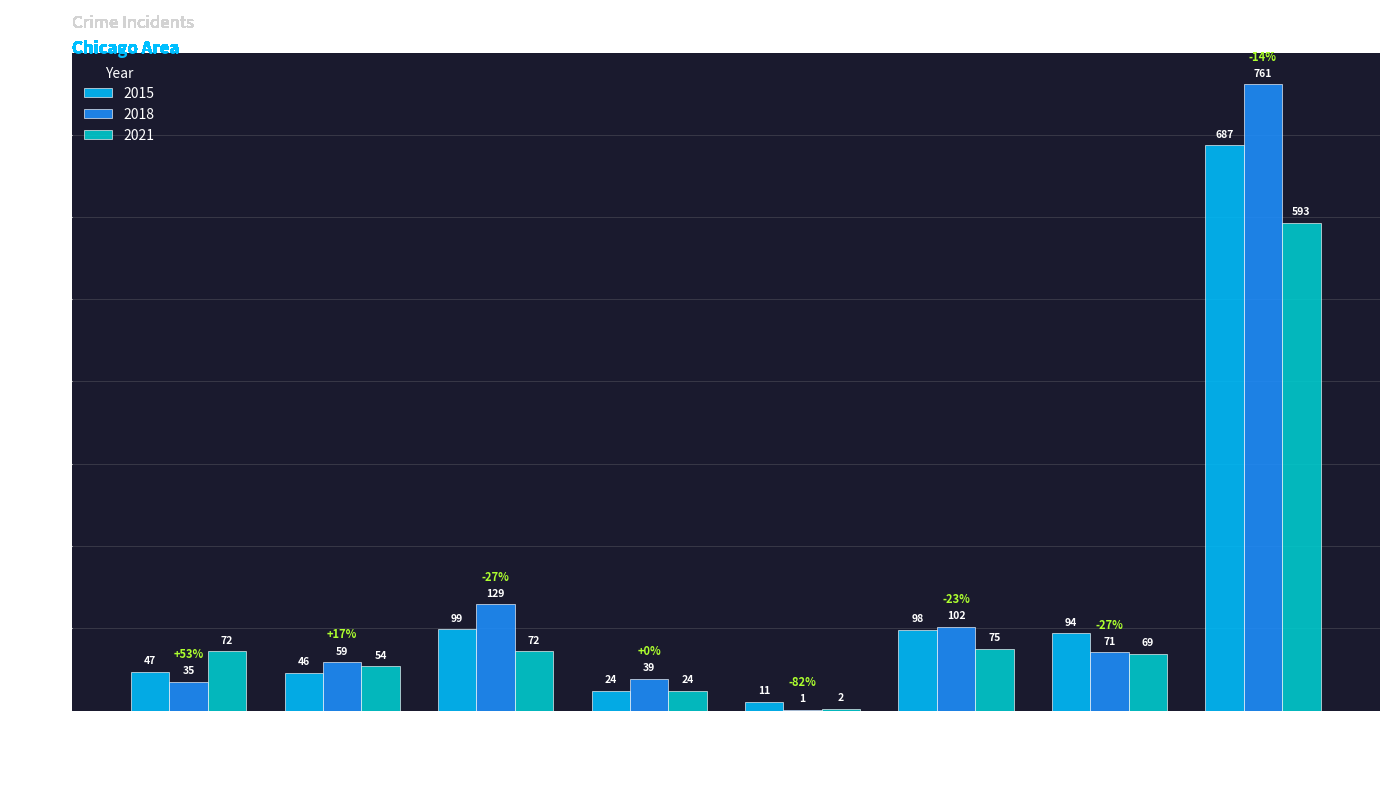

What is the sum of the 2018 values at Aggravated Battery and Theft?

820